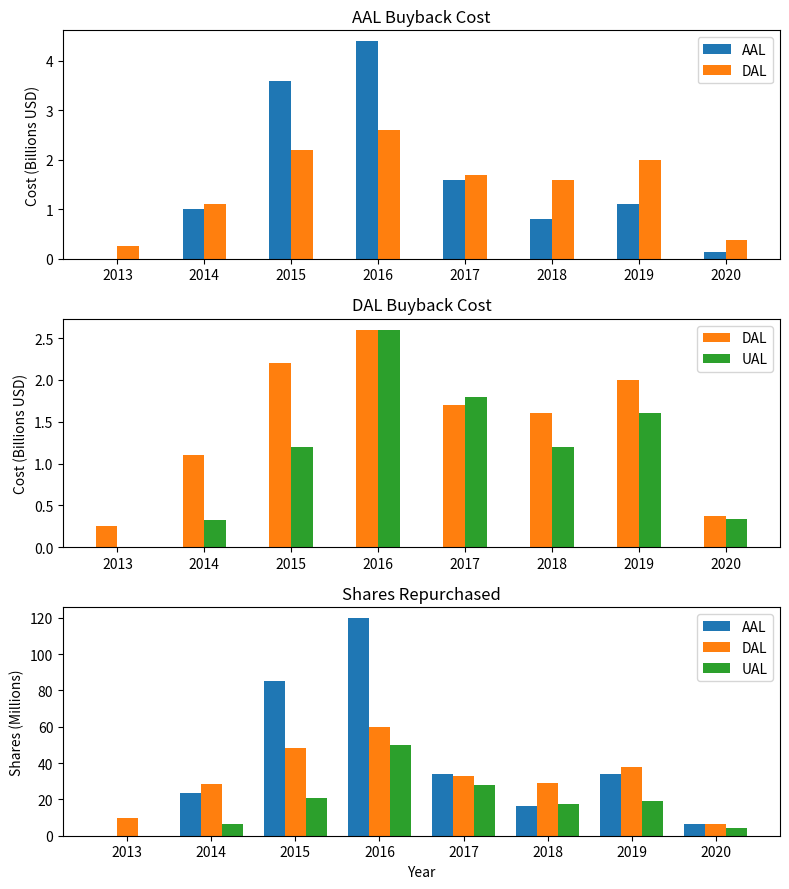

At 2017, list the series in order from smallest to largest.

UAL, DAL, AAL